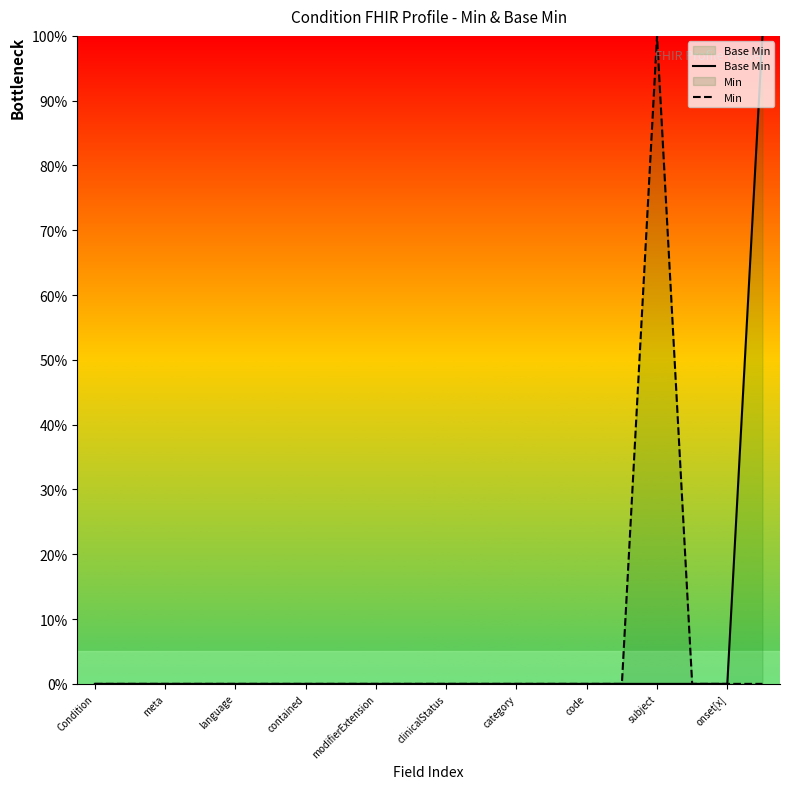

Is it true that Base Min equals 0 at category?

True